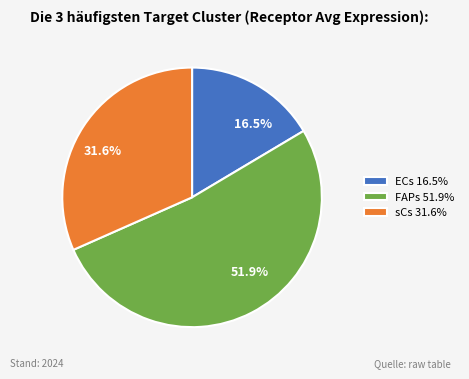

Between FAPs 51.9% and ECs 16.5%, which is larger?

FAPs 51.9%